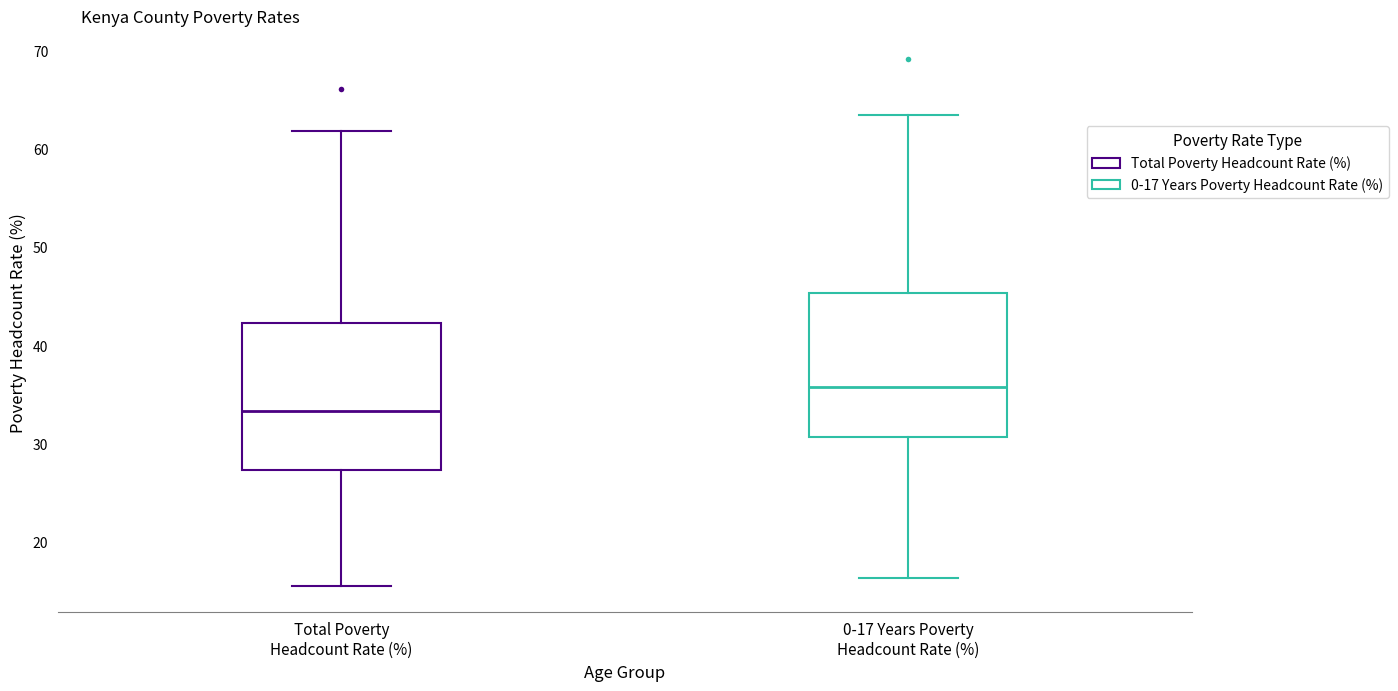

Reading left to right, read every box against the y-axis: the position of its median line, the range the box covers, and the ends of its whiskers. The values are not printed on the chart, so give them approximately, as read against the axis.

Total Poverty Headcount Rate (%): median 33, box 27 to 42, whiskers 16 to 62
0-17 Years Poverty Headcount Rate (%): median 36, box 31 to 45, whiskers 16 to 64